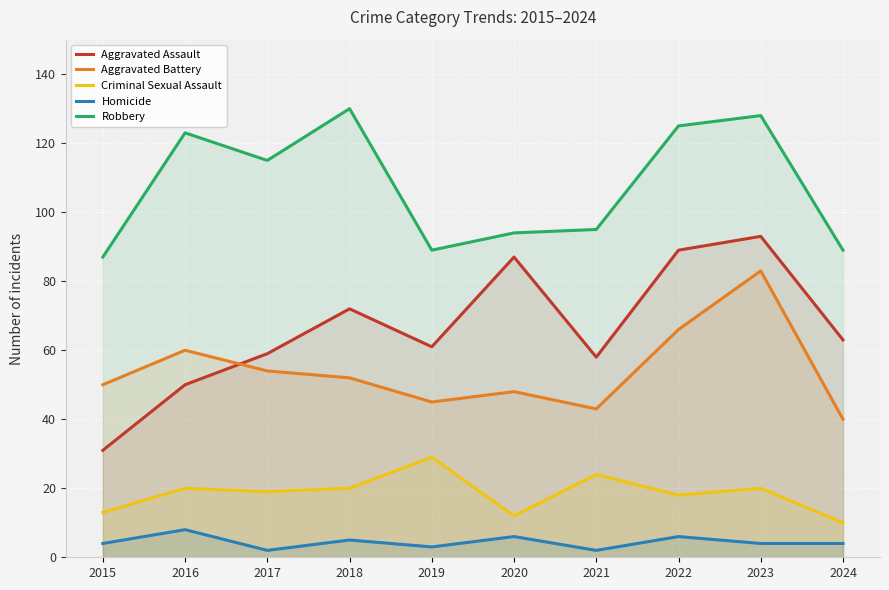

In Criminal Sexual Assault, how many points are lower than both neighbors (excluding endpoints)?

3